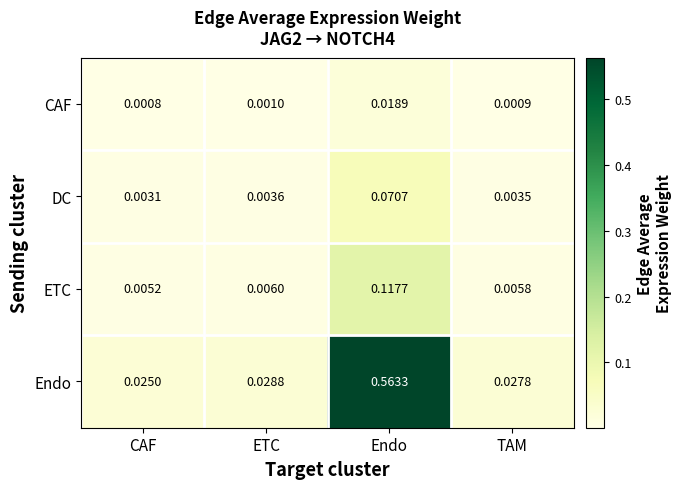

Rank the series by their maximum value, from lowest to highest.

CAF, DC, ETC, Endo